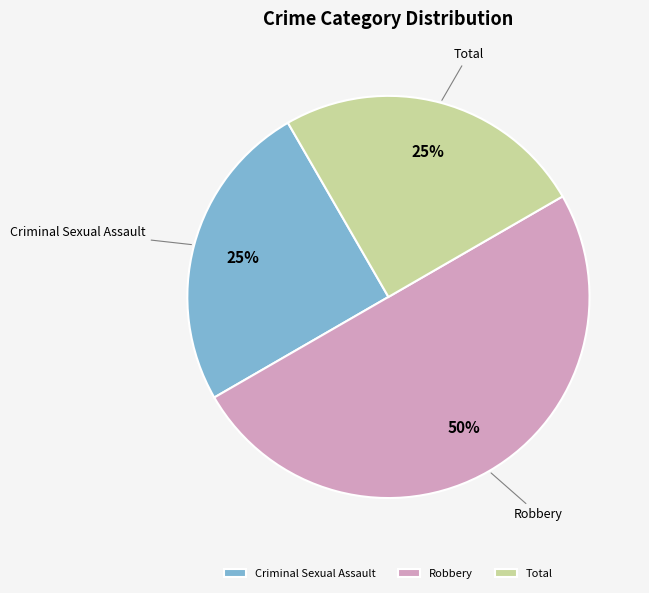

Does Total represent more than half of the total?

No